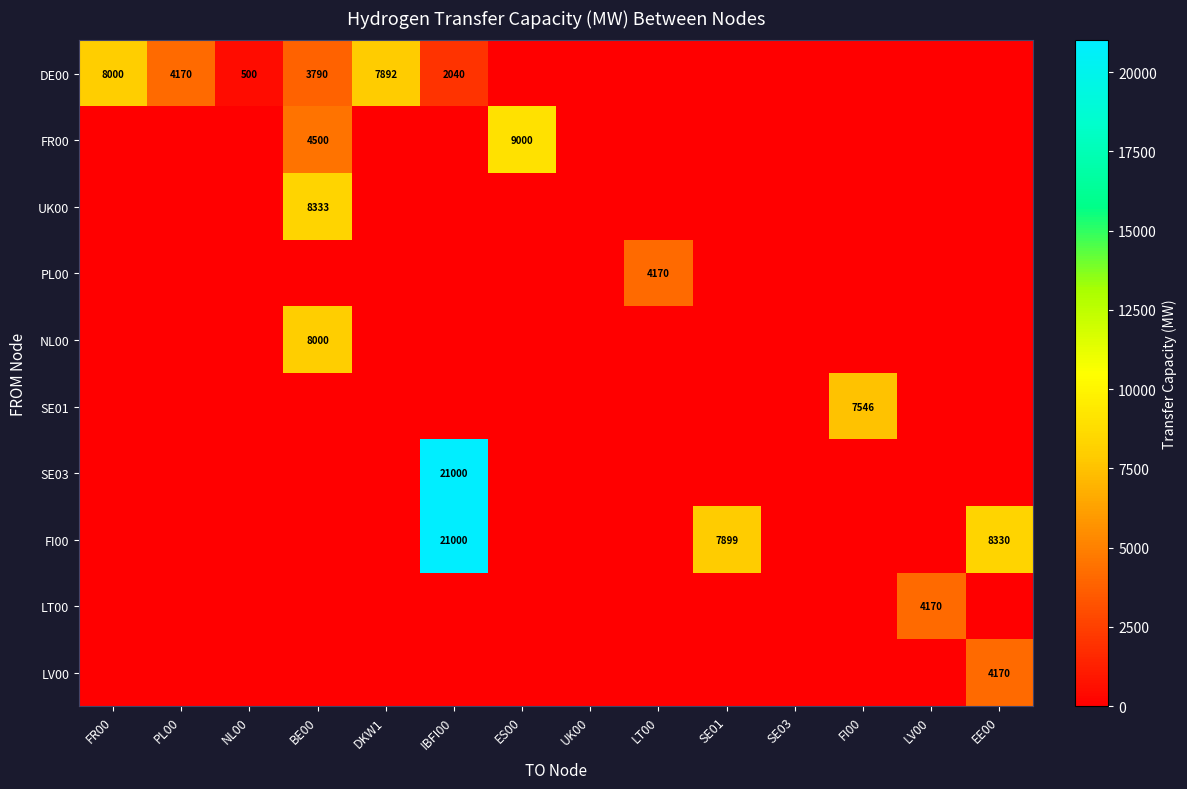

True or false: FI00 has a value of 8330 at EE00.

True